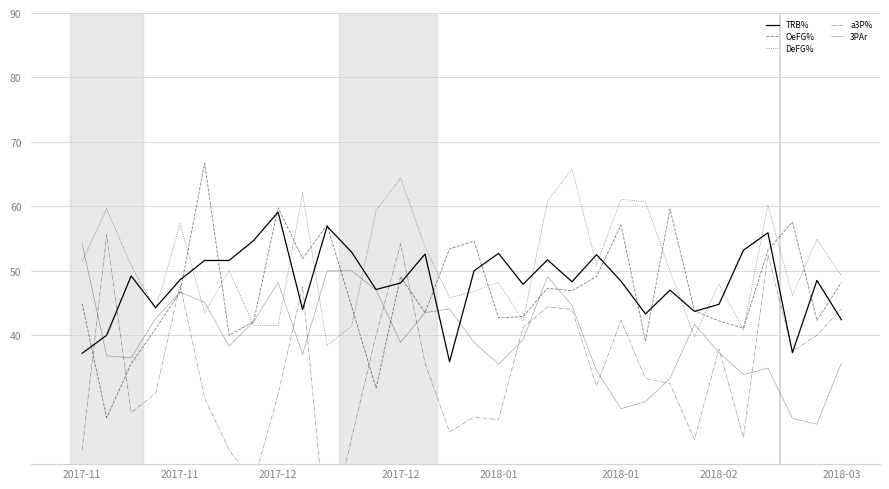

What is the difference between the second highest and second lowest values in the TRB% series?

19.7